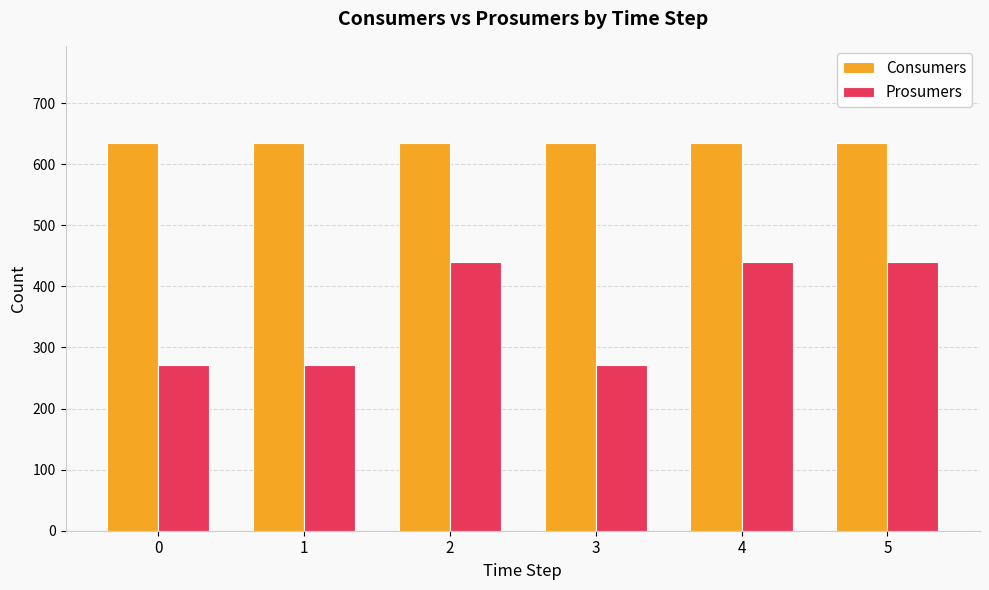

Reading left to right, extract all data points from this chart.

Consumers: 0=635	1=635	2=635	3=635	4=635	5=635
Prosumers: 0=272	1=272	2=440	3=272	4=440	5=440